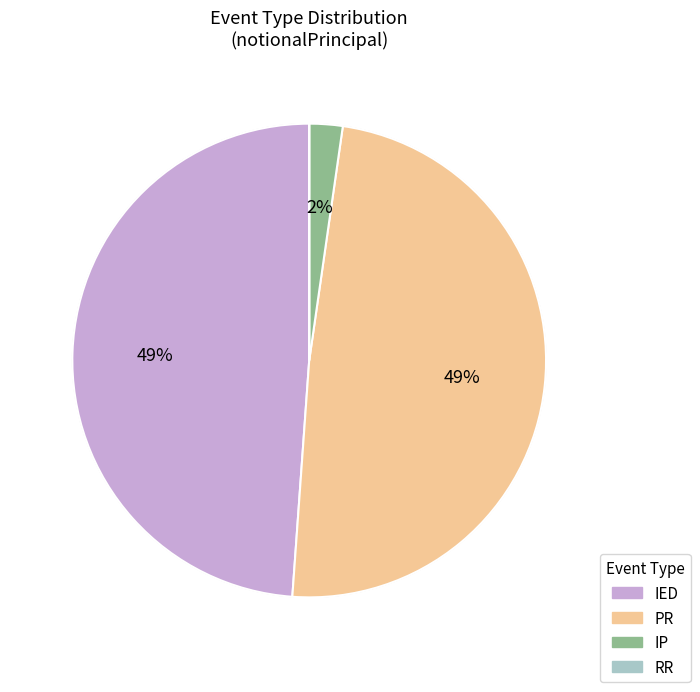

Is it true that IP is 14% of the pie?

False